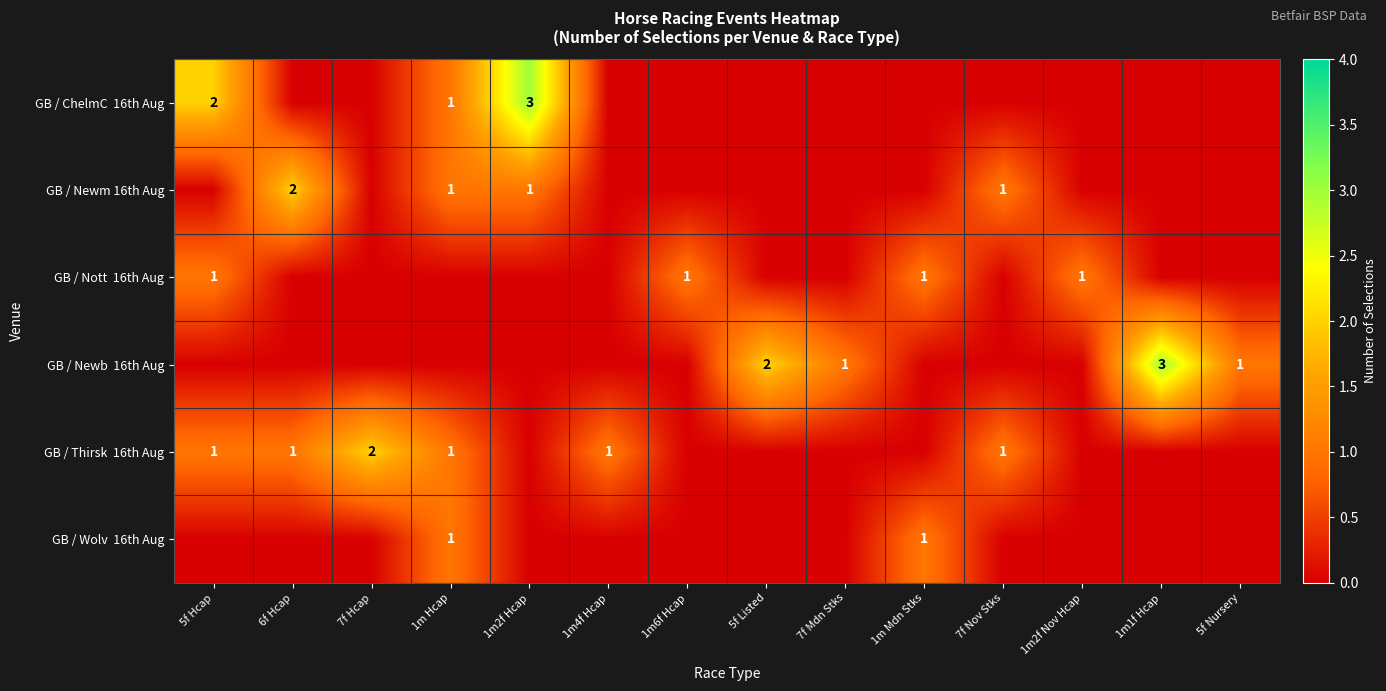

List the labels in order of GB / Newb 16th Aug value, largest first.

1m1f Hcap, 5f Listed, 7f Mdn Stks, 5f Nursery, 5f Hcap, 6f Hcap, 7f Hcap, 1m Hcap, 1m2f Hcap, 1m4f Hcap, 1m6f Hcap, 1m Mdn Stks, 7f Nov Stks, 1m2f Nov Hcap